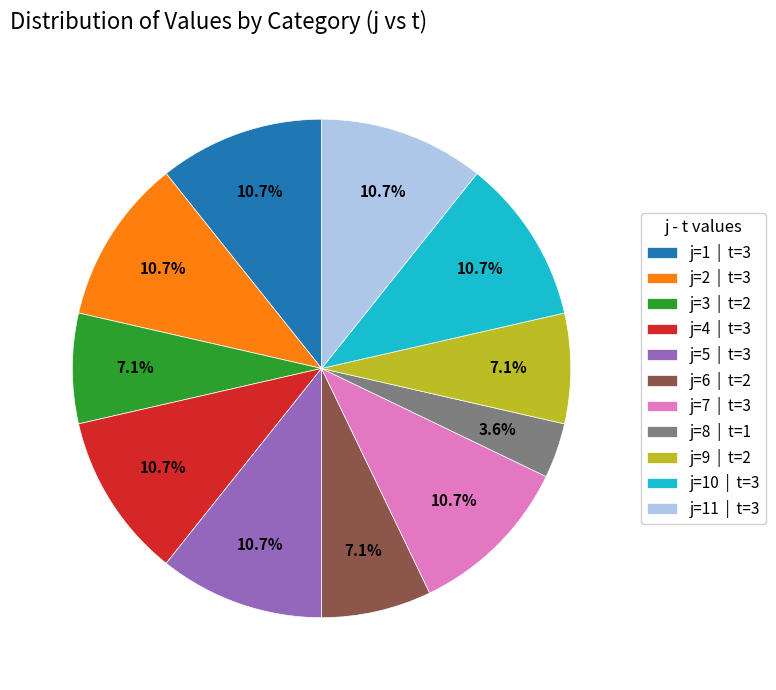

Which category has the smallest portion of the pie?

j=8 | t=1